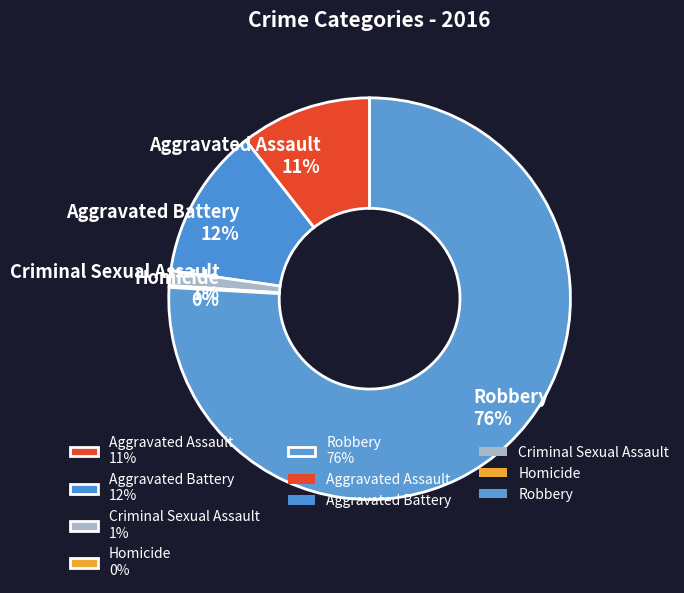

Does Robbery 76% represent more than half of the total?

Yes